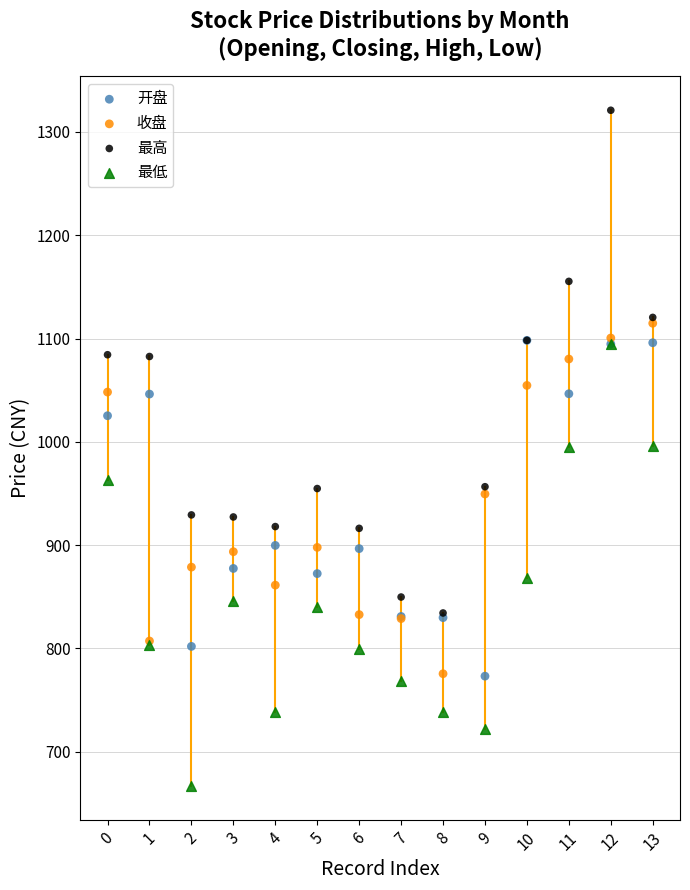

What are all the series names shown in the legend?

开盘, 收盘, 最高, 最低